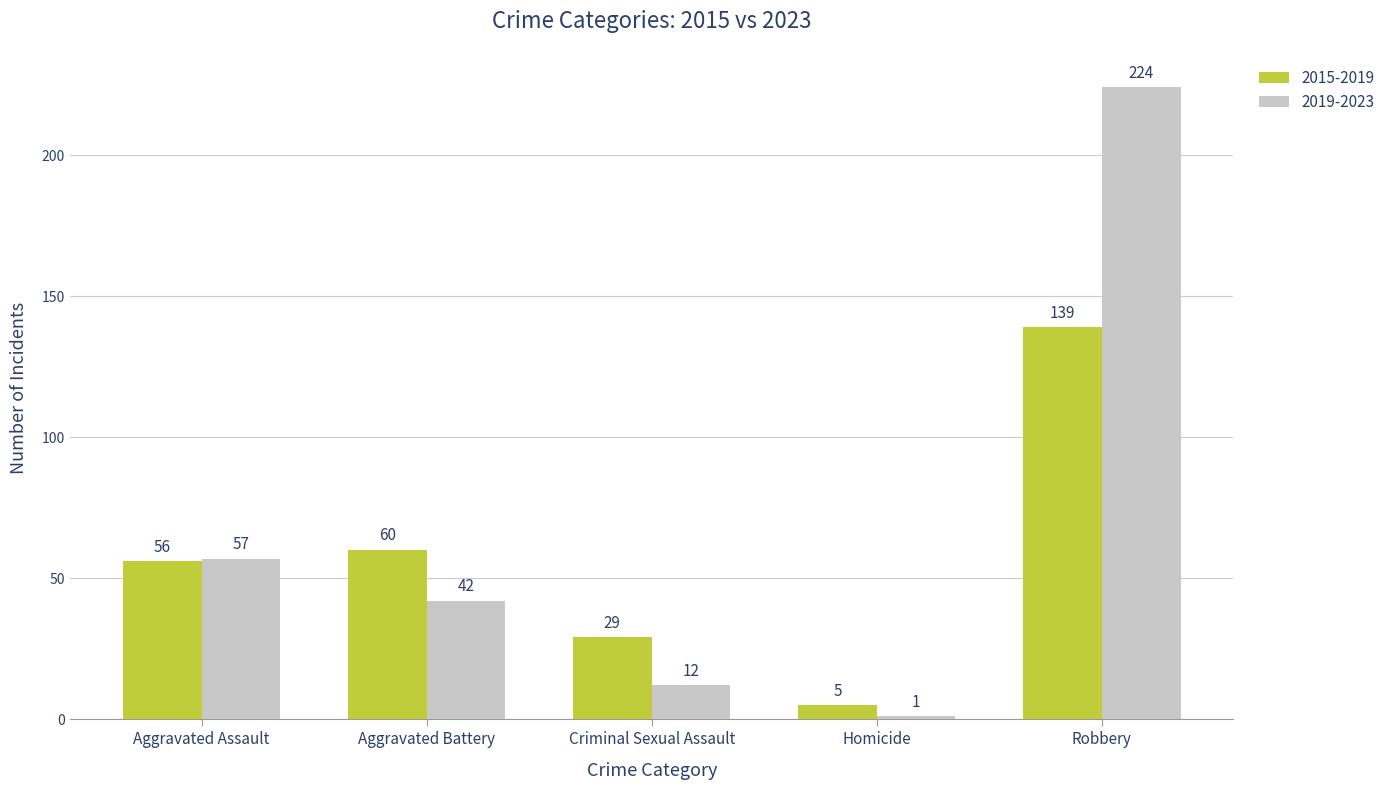

What value does the 2019-2023 series have at Aggravated Battery, to the nearest 50?

50